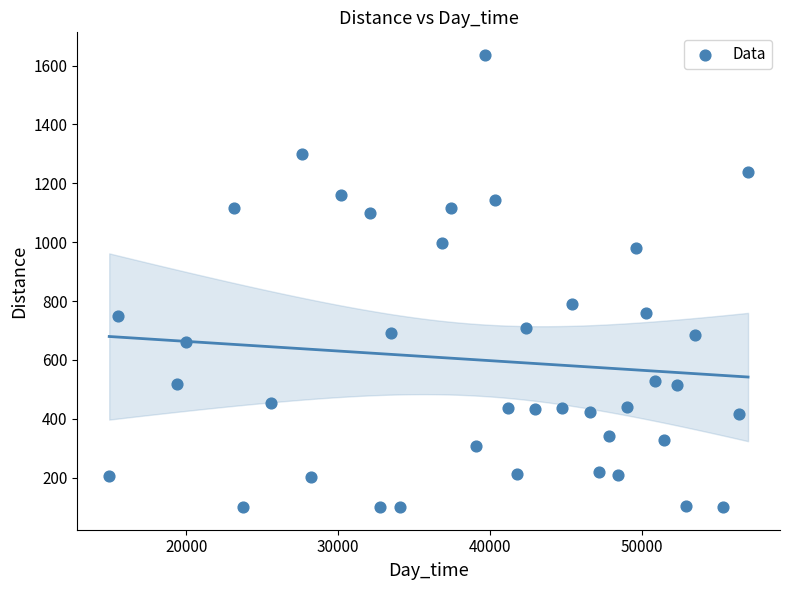

What Y value in the scatter plot is closest to 868?

790